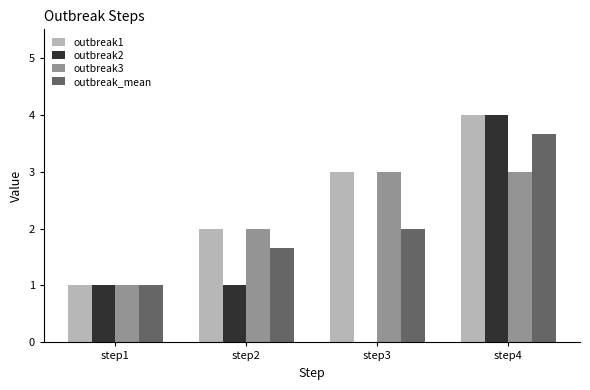

What is the greatest value displayed?

4.0